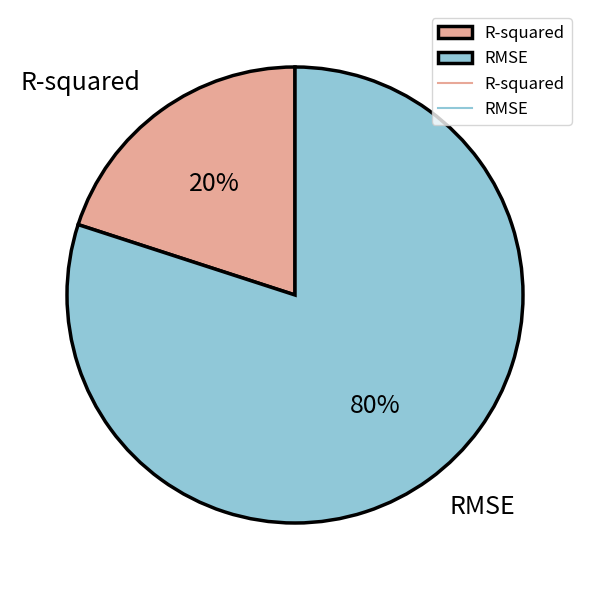

Rank the categories by value from highest to lowest.

RMSE, R-squared